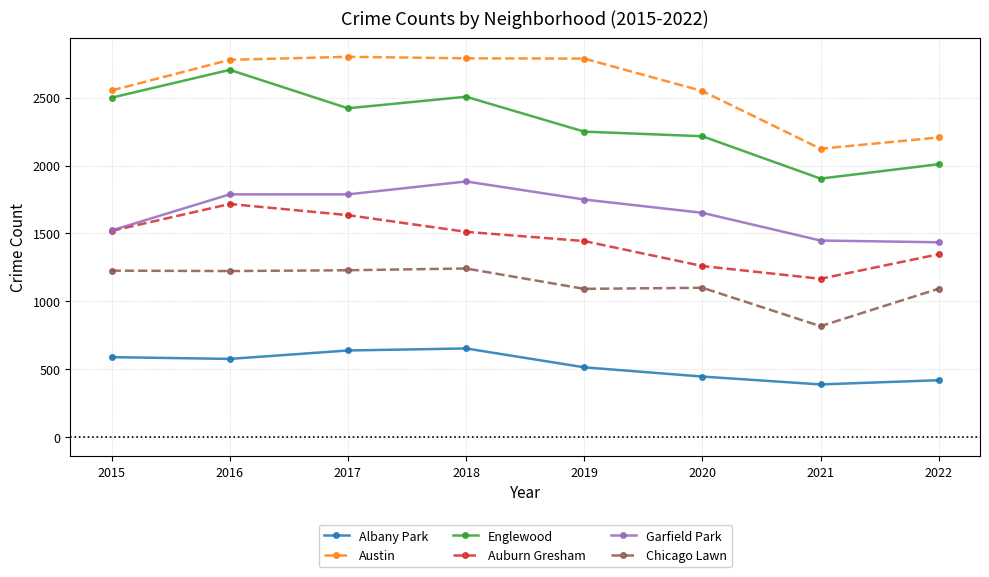

Which series changed the most between 2017 and 2021?

Austin